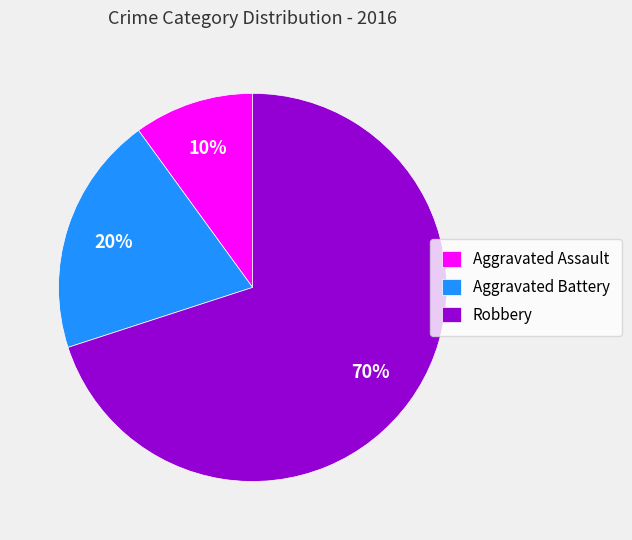

Do Aggravated Battery and Aggravated Assault together represent more than half of the pie?

No